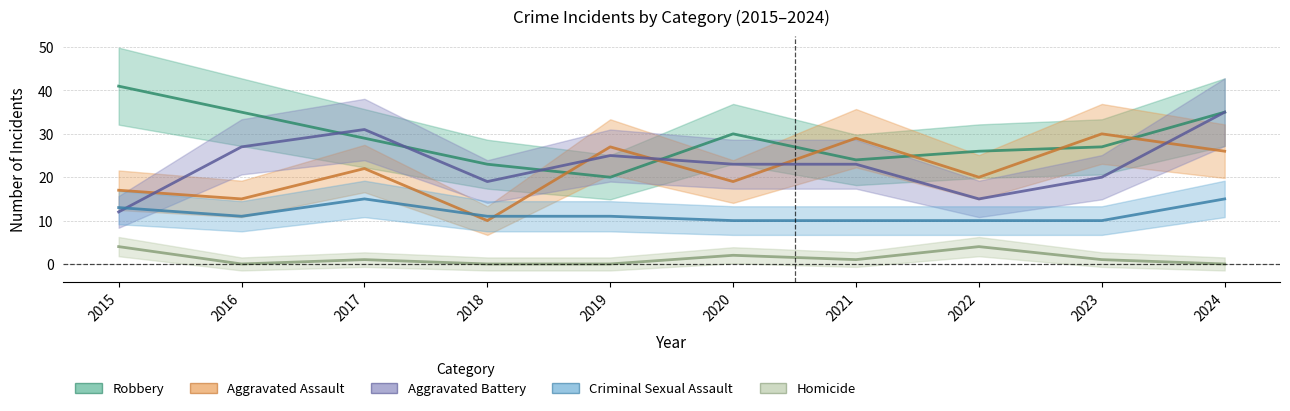

Which series has the widest spread of values?

Aggravated Battery